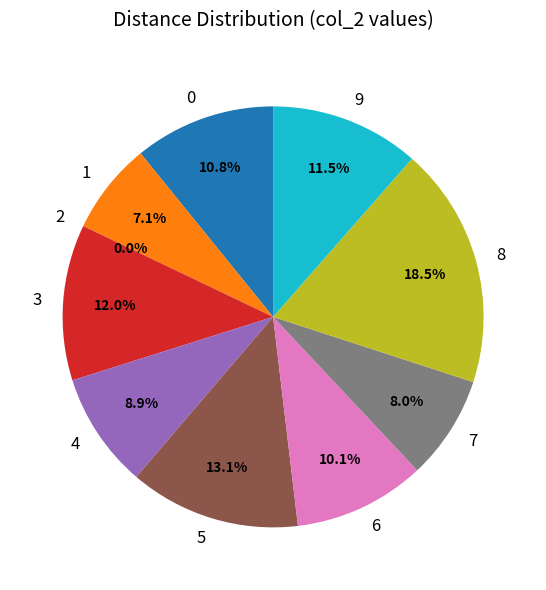

What percentage is the 5 slice, to the nearest percent?

13%